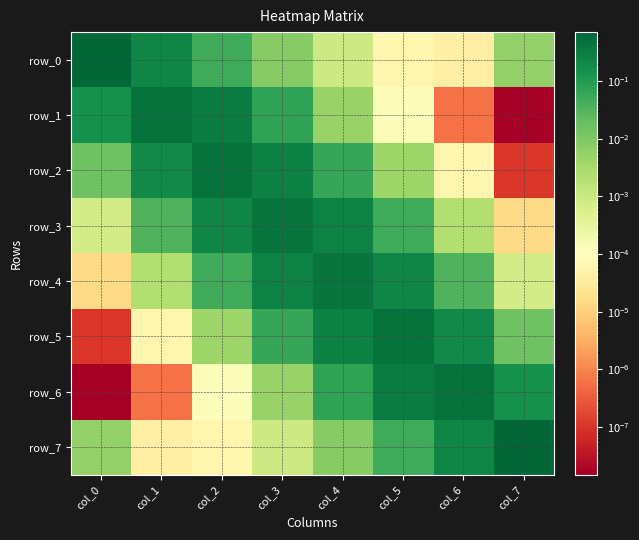

At how many categories does at least one series exceed 0?

8